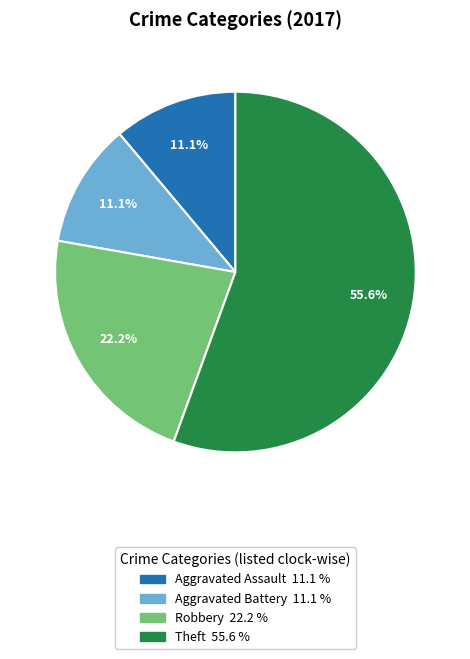

Does any single category account for the majority?

Yes